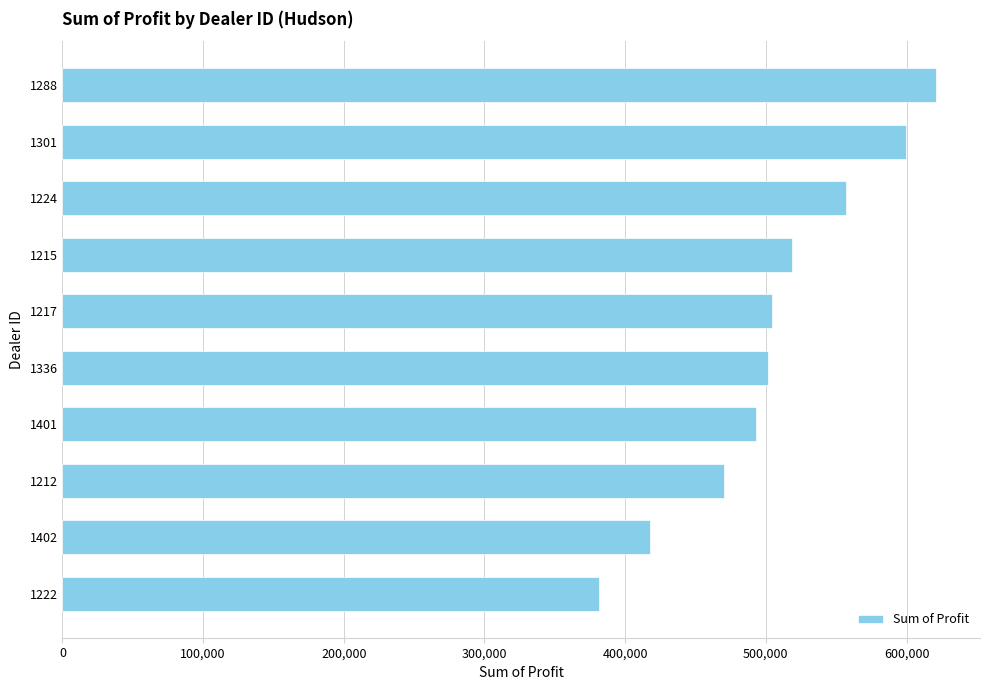

What is the smallest value displayed?

381657.0